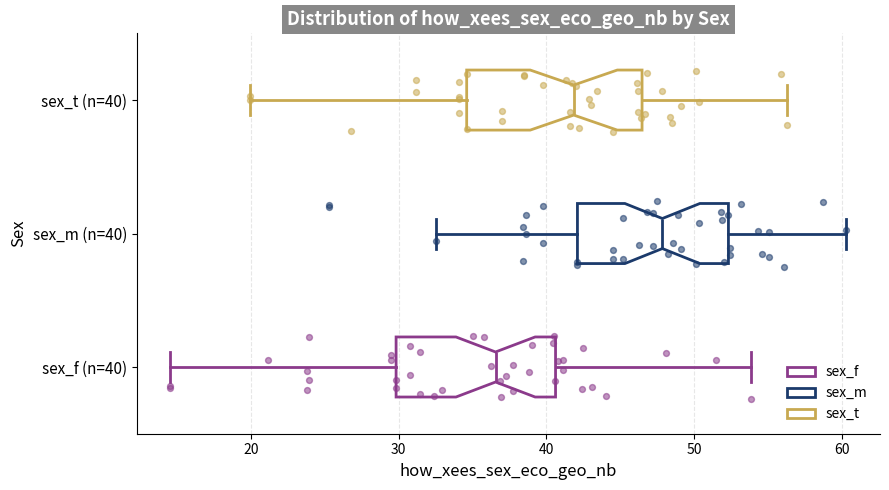

Where does the left whisker of the box for sex_t (n=40) end on the x-axis? The values are not printed on the chart, so give them approximately, as read against the axis.

20